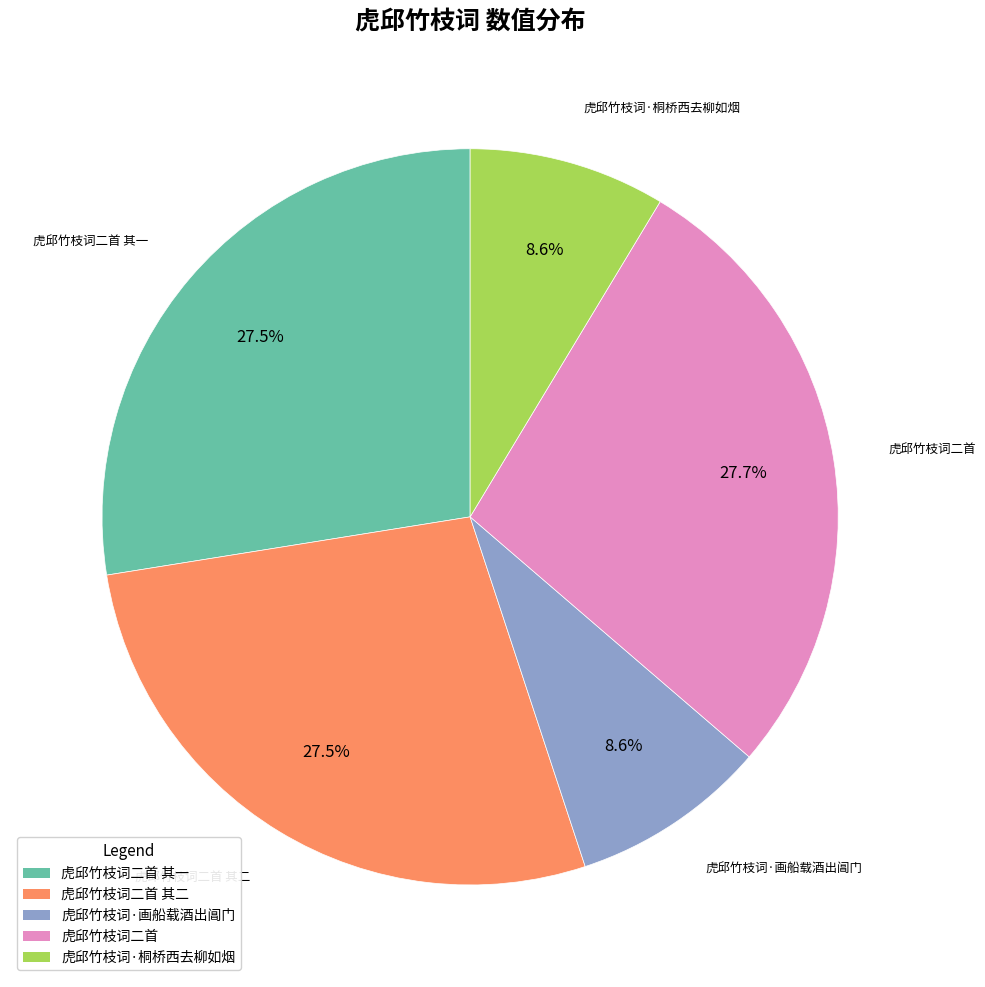

Count the number of slices in the pie.

5